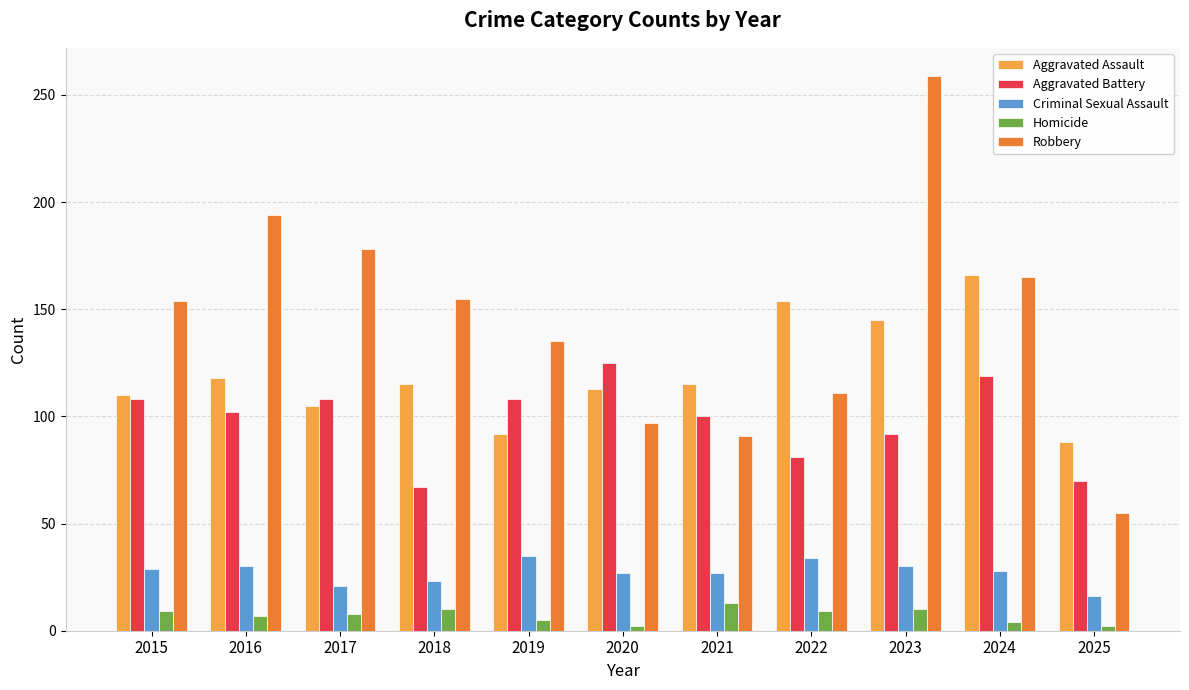

At which category does the chart reach its peak across all series?

2023